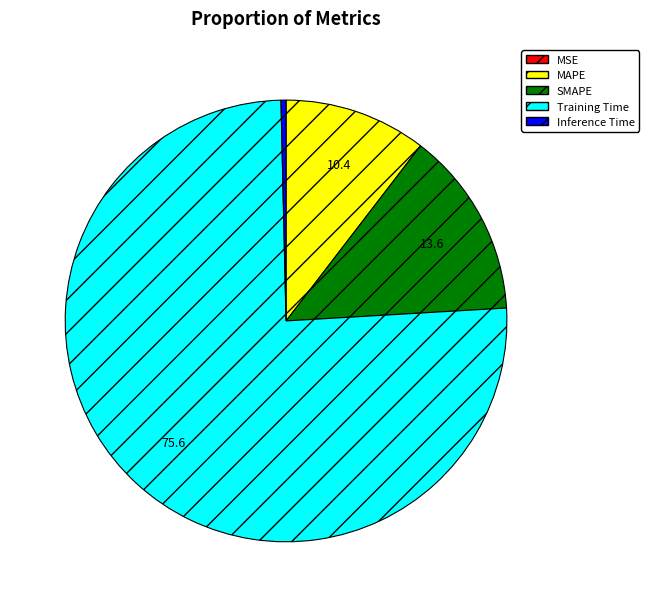

Which slice is the largest?

Training Time